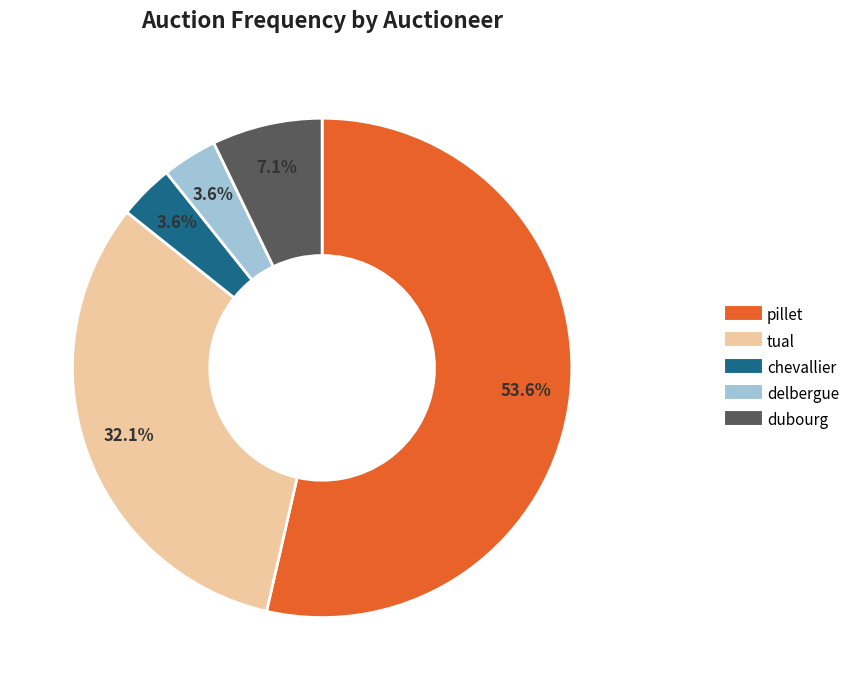

How many slices are in this pie chart?

5